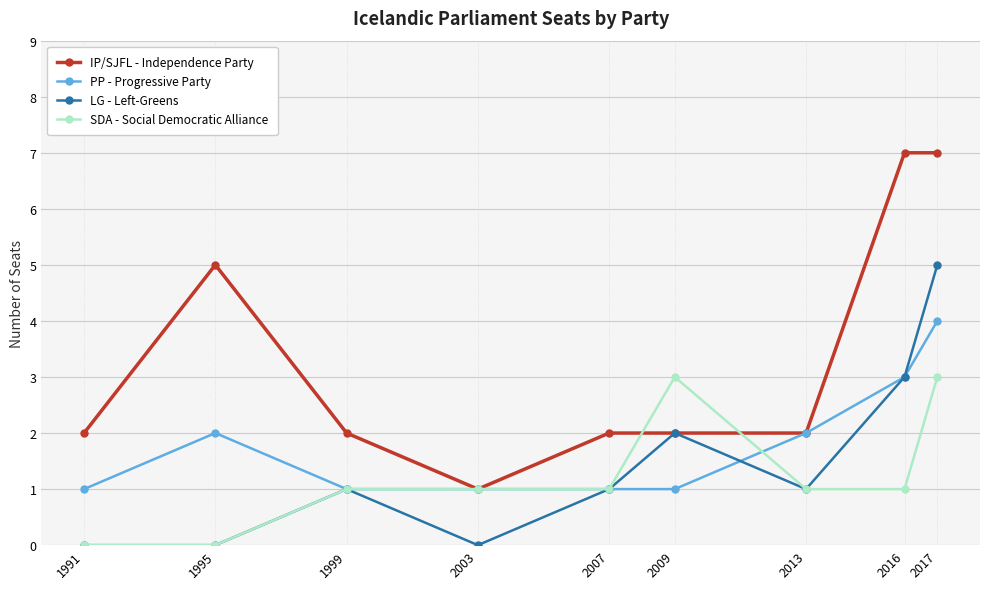

What is the difference between the highest and lowest values at 1995?

5